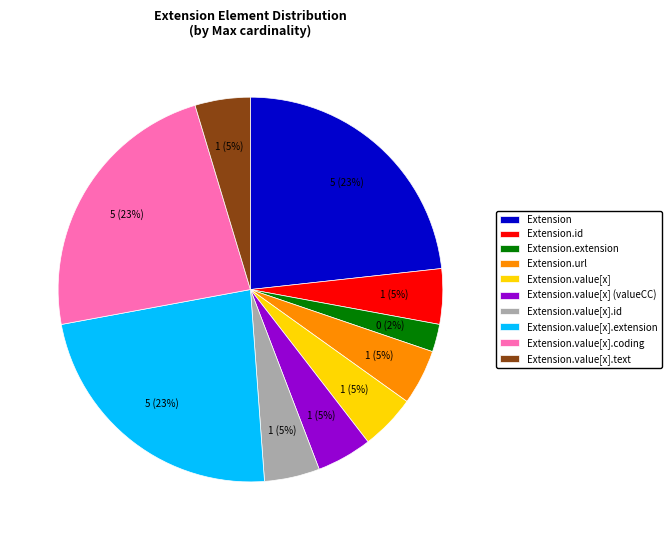

Which category has the smallest portion of the pie?

Extension.extension